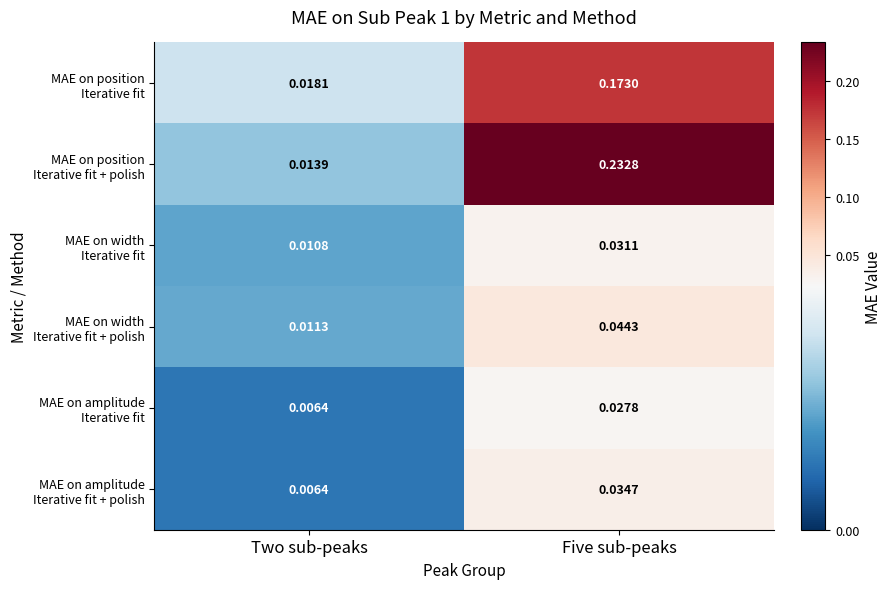

At which category is the sum across all series the highest?

Five sub-peaks